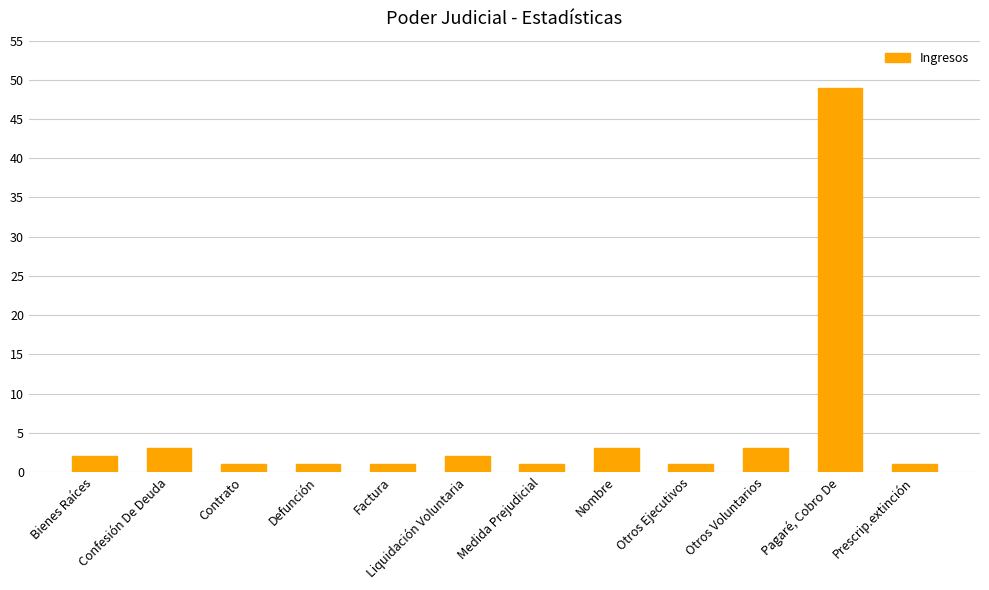

Reading right to left, what are all the values shown in this chart?

1	49	3	1	3	1	2	1	1	1	3	2